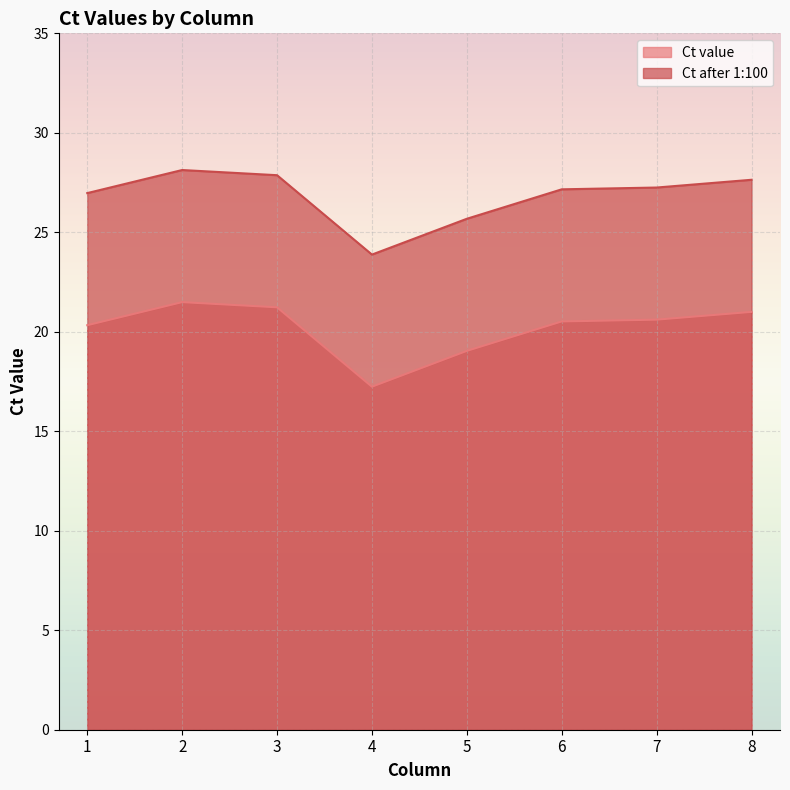

Which series has the widest spread of values?

Ct value